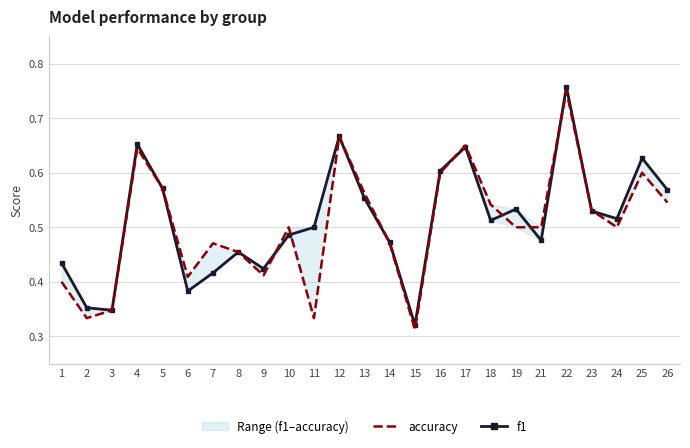

How many times do f1 and accuracy cross each other?

9